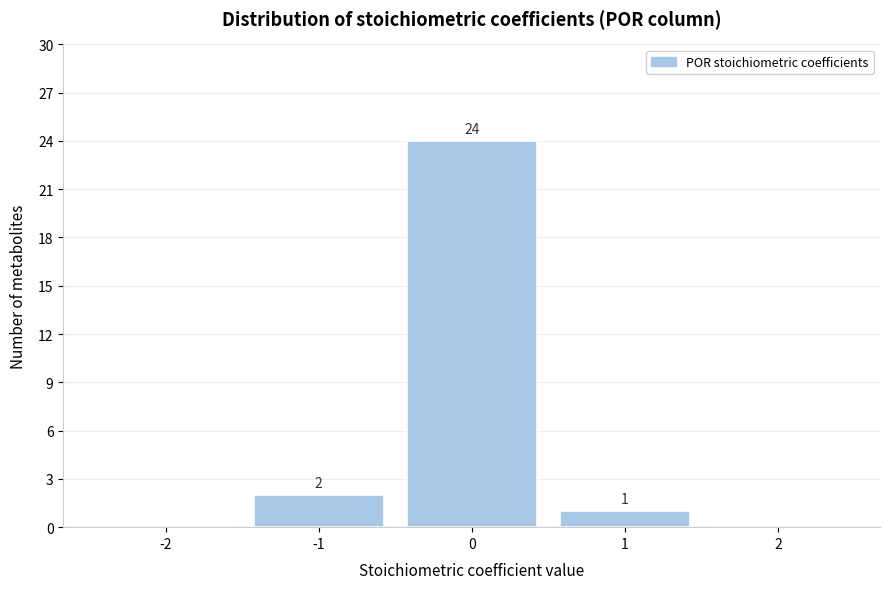

Which range on the x-axis has the tallest bar?

-0.5 to 0.5